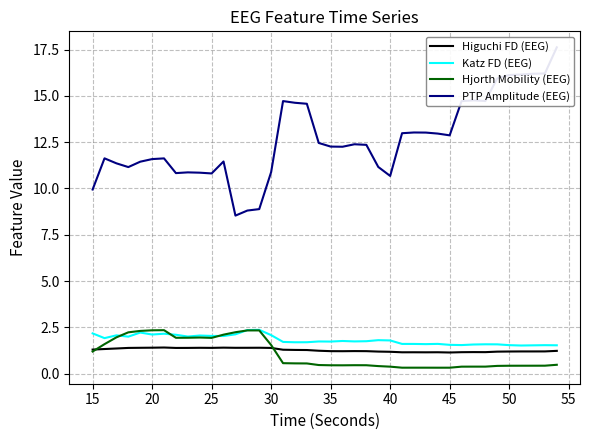

What is the value of the Hjorth Mobility (EEG) point at the 5th from the left?

2.3